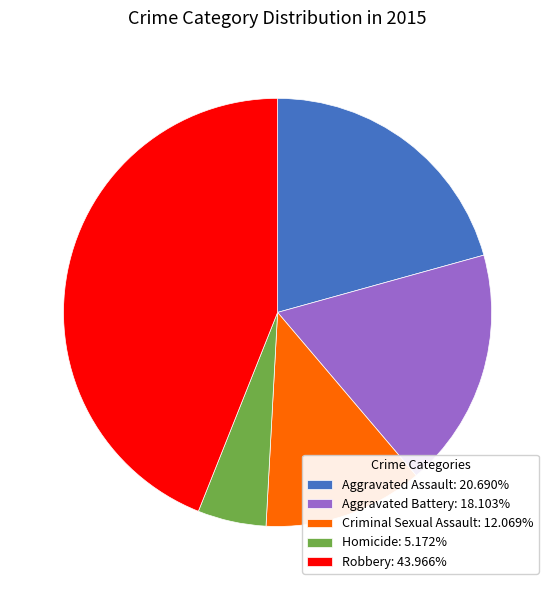

Is the sum of Criminal Sexual Assault: 12.069% and Homicide: 5.172% greater than half?

No